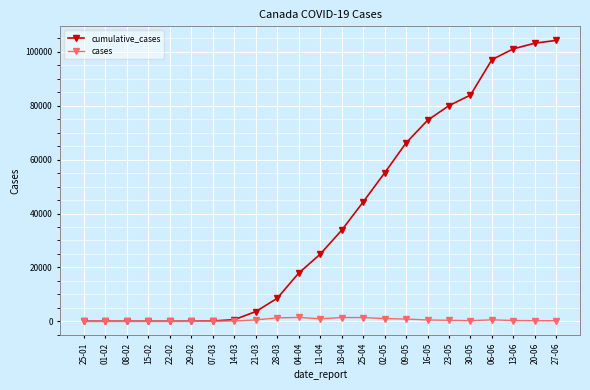

Between 08-02 and 13-06, which series saw the biggest shift?

cumulative_cases